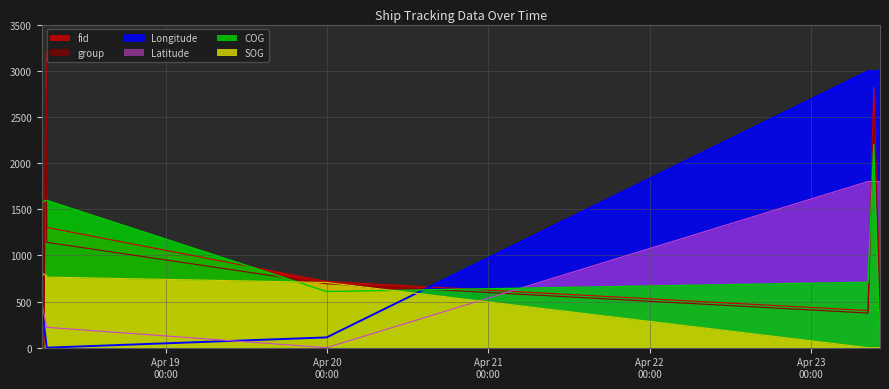

How many interior local valleys does the SOG series have?

1